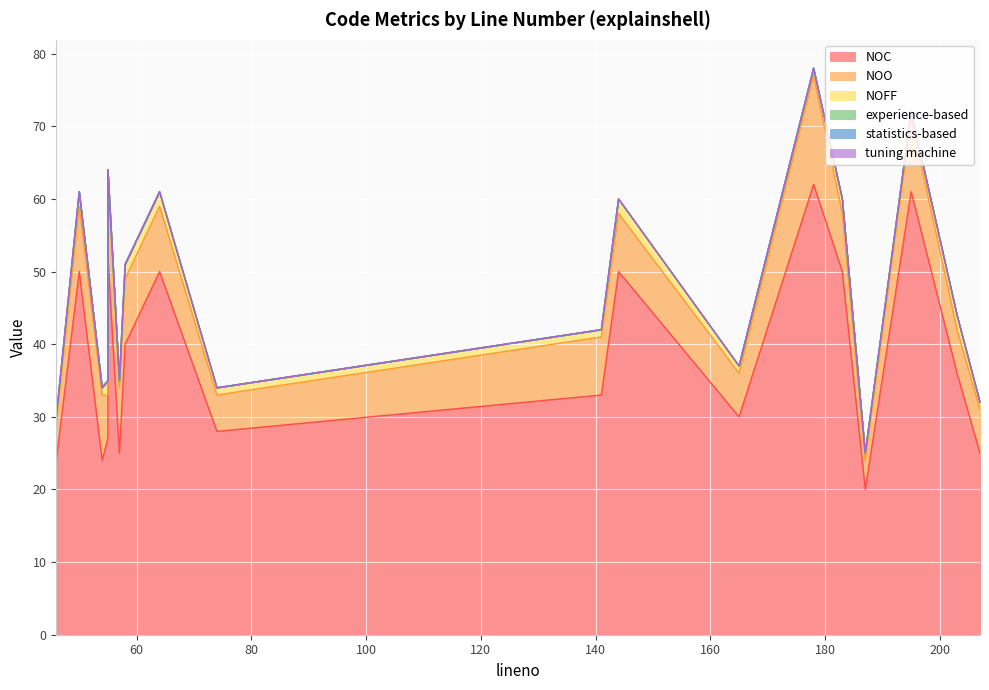

Which series has the widest spread of values?

NOC